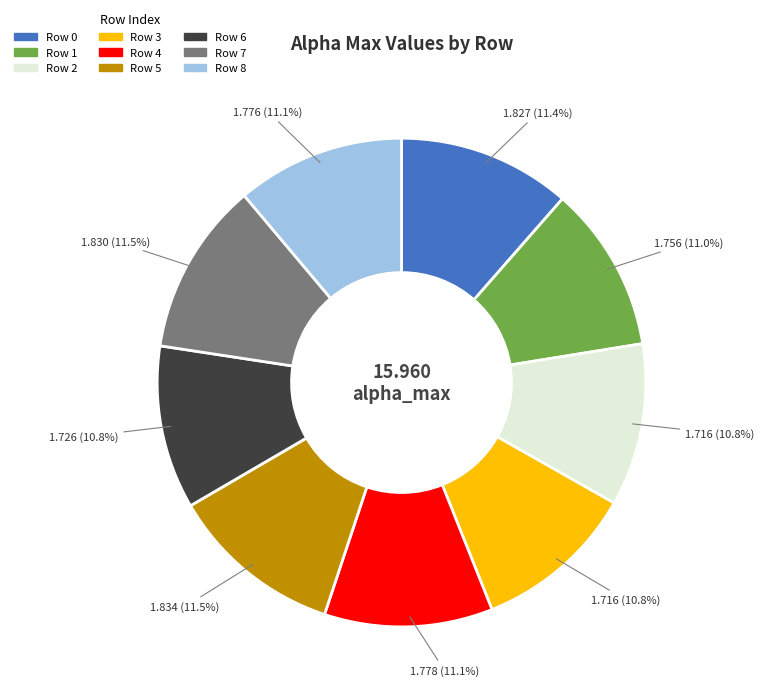

Does any single category account for the majority?

No